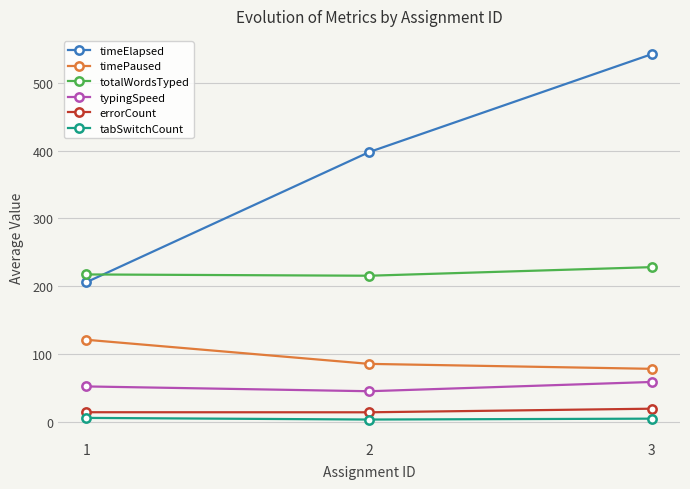

What value does the totalWordsTyped series have at 3?

228.0